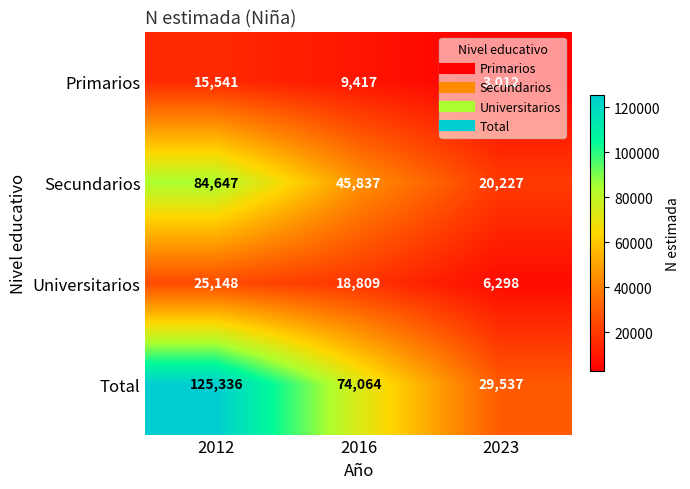

At 2016, list the series in order from largest to smallest.

Total, Secundarios, Universitarios, Primarios